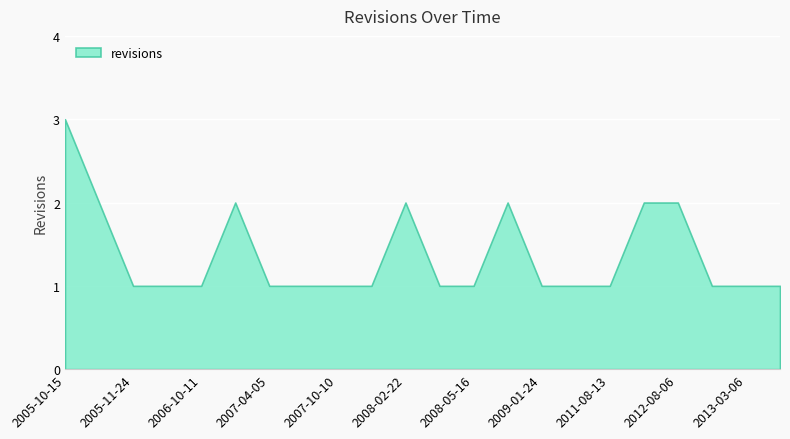

What is the approximate value at 2007-04-05?

1